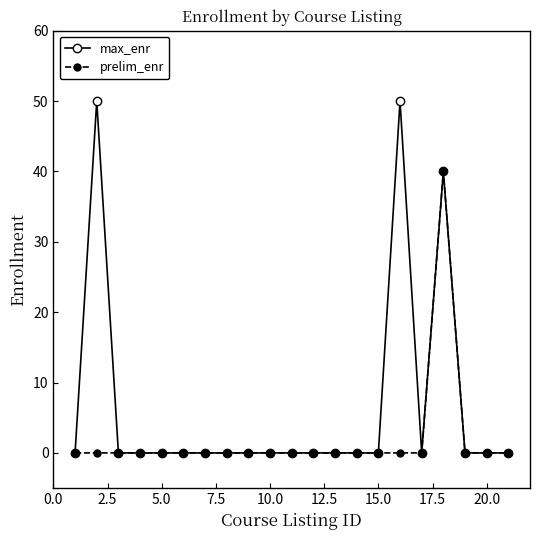

True or false: max_enr has more than 2 points higher than both neighbors.

True